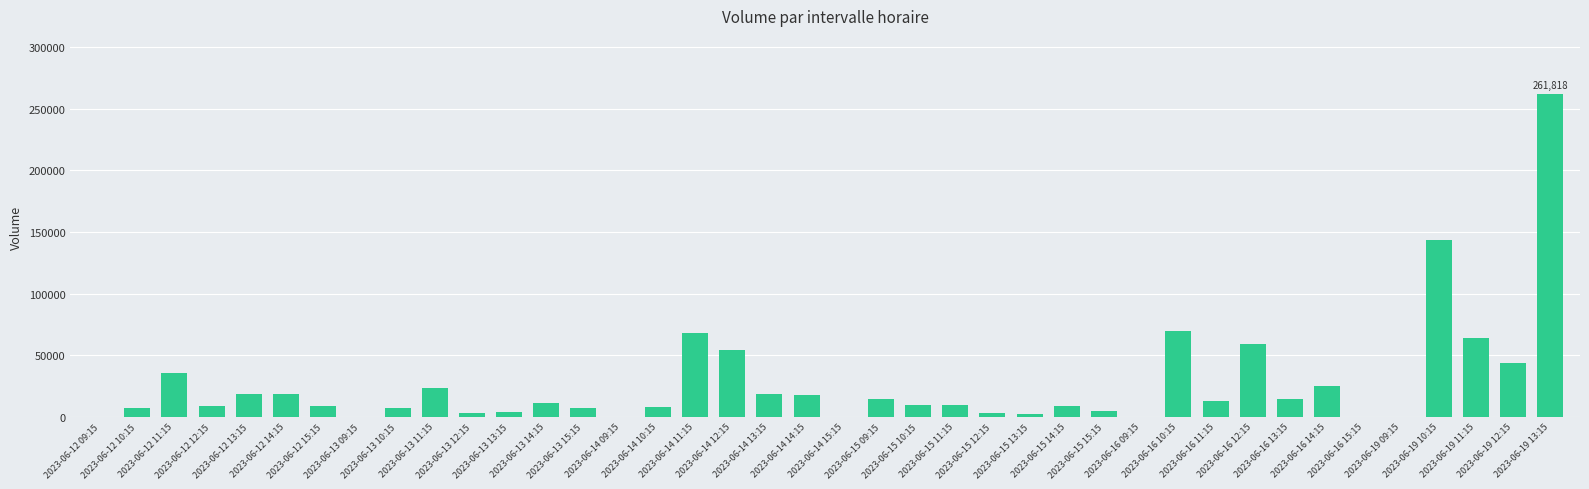

What is the approximate value at 2023-06-15 14:15?

8616